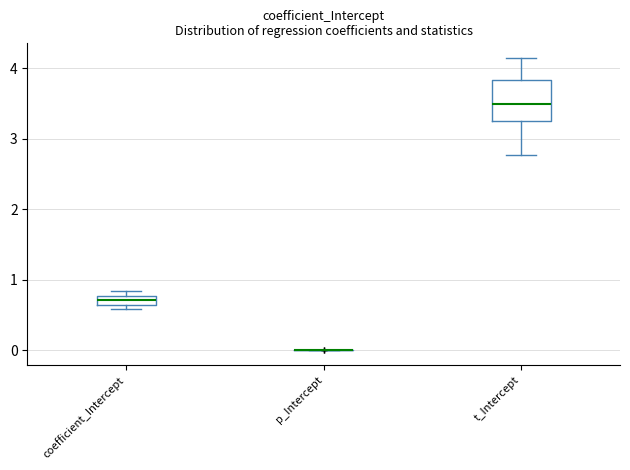

Where does the lower whisker of the box for t_Intercept end on the y-axis? The values are not printed on the chart, so give them approximately, as read against the axis.

2.8